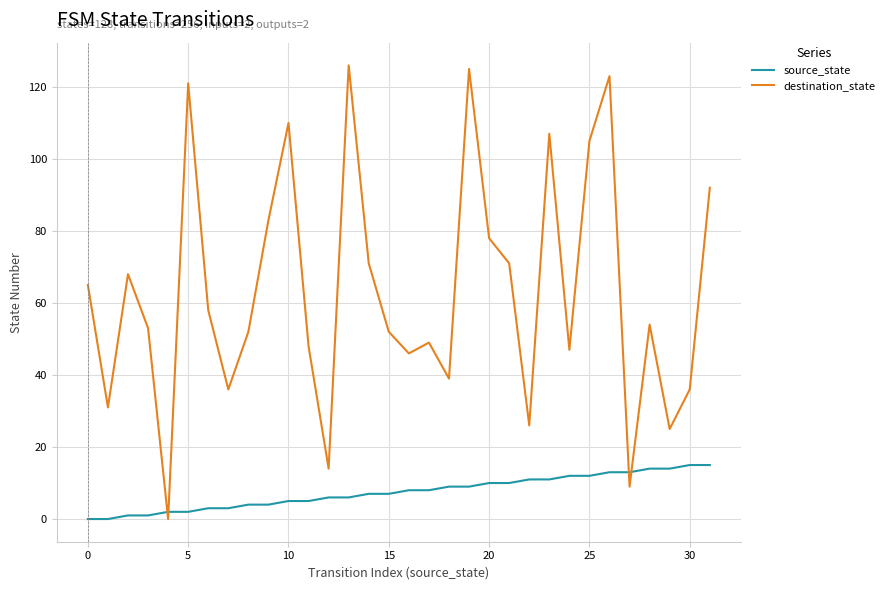

Does the chart display data point markers on the line(s)?

No